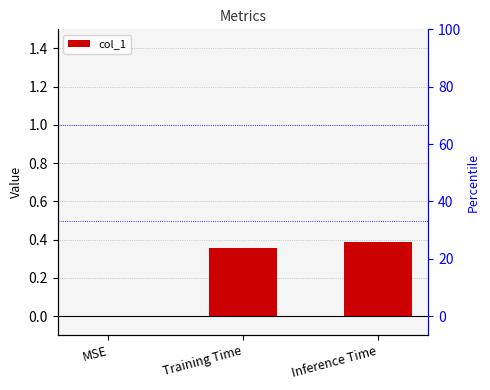

List the labels in order of value, smallest first.

MSE, Training Time, Inference Time